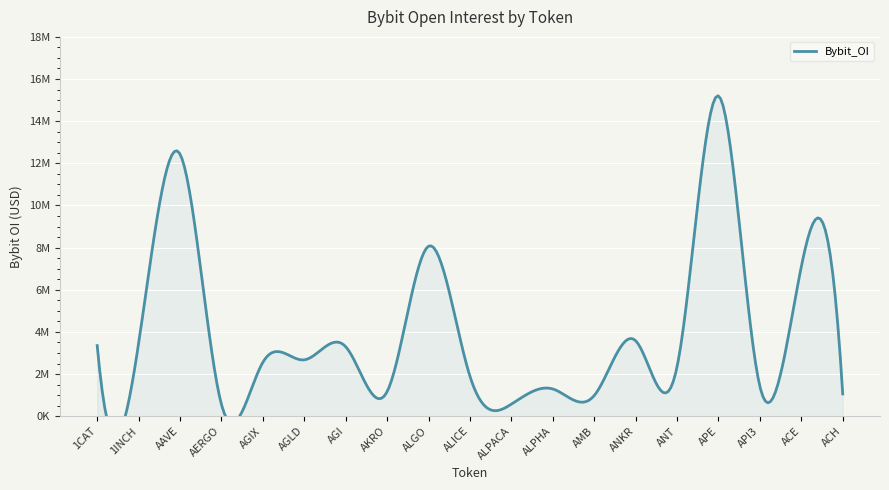

What is the ratio of the value at ALICE to the value at APE?

0.1